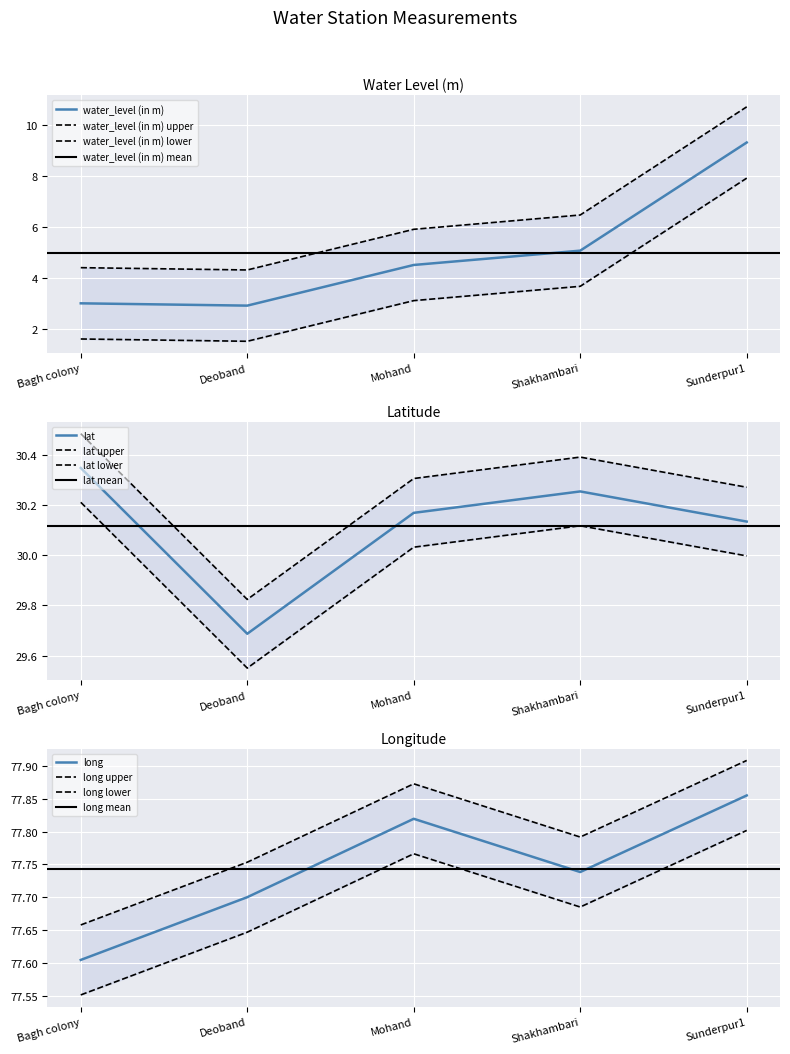

True or false: long and water_level (in m) cross at least once.

False